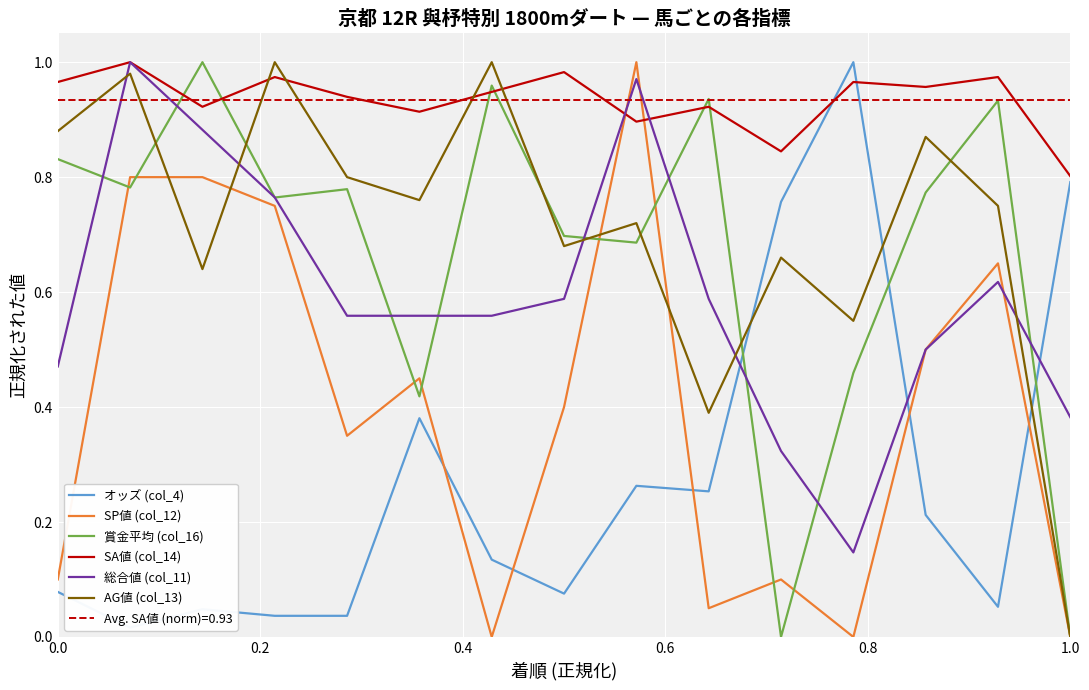

Reading left to right, what are all the values shown in this chart?

オッズ (col_4): 0.1	0.0	0.0	0.0	0.0	0.4	0.1	0.1	0.3	0.3	0.8	1.0	0.2	0.1	0.8
SP値 (col_12): 0.1	0.8	0.8	0.8	0.3	0.5	0.0	0.4	1.0	0.1	0.1	0.0	0.5	0.7	0.0
賞金平均 (col_16): 0.8	0.8	1.0	0.8	0.8	0.4	1.0	0.7	0.7	0.9	0.0	0.5	0.8	0.9	0.0
SA値 (col_14): 1.0	1.0	0.9	1.0	0.9	0.9	0.9	1.0	0.9	0.9	0.8	1.0	1.0	1.0	0.8
総合値 (col_11): 0.5	1.0	0.9	0.8	0.6	0.6	0.6	0.6	1.0	0.6	0.3	0.1	0.5	0.6	0.4
AG値 (col_13): 0.9	1.0	0.6	1.0	0.8	0.8	1.0	0.7	0.7	0.4	0.7	0.6	0.9	0.8	0.0